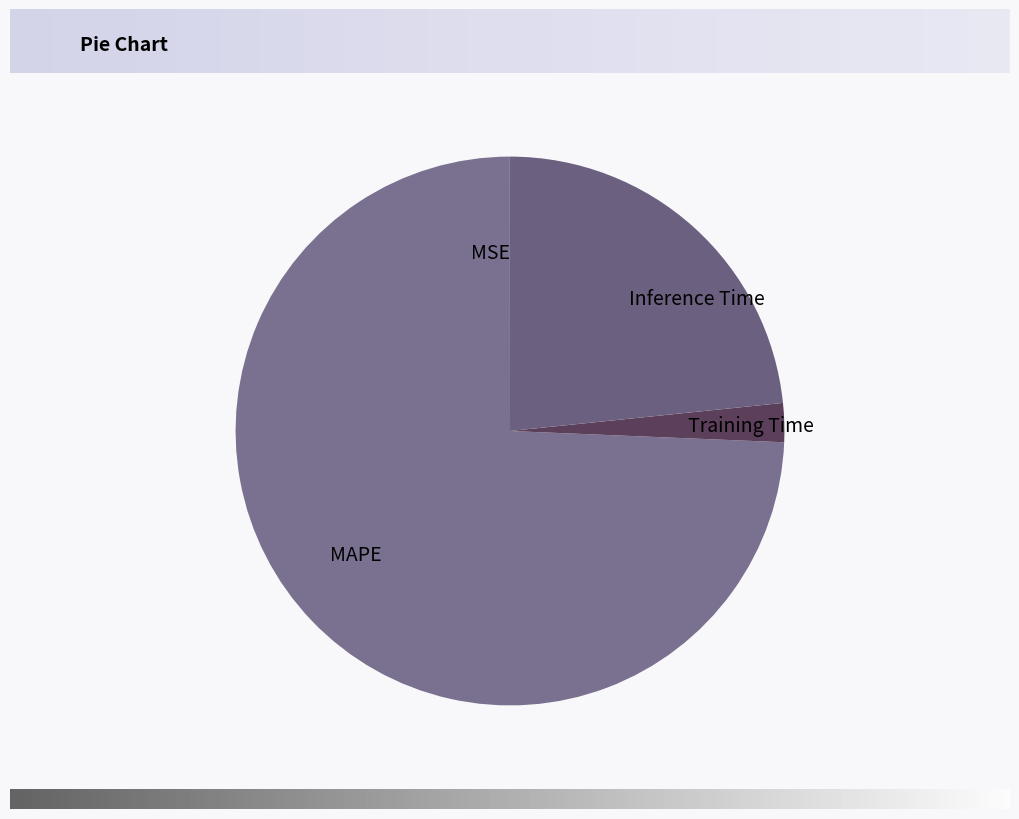

Is there any slice that represents more than half of the pie?

Yes